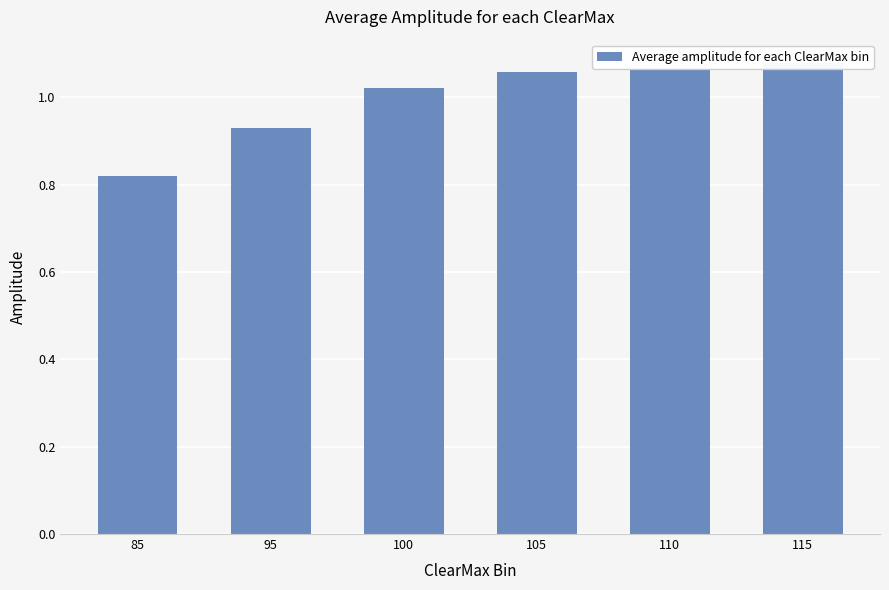

The value at 115 is 1.1. True or false?

True